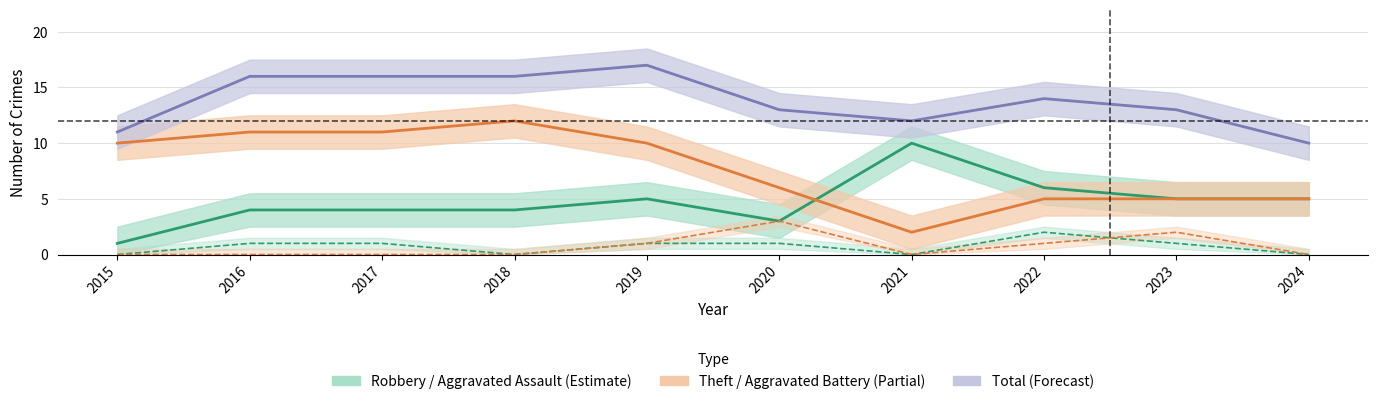

True or false: Robbery has a value of 3 at 2020.

True